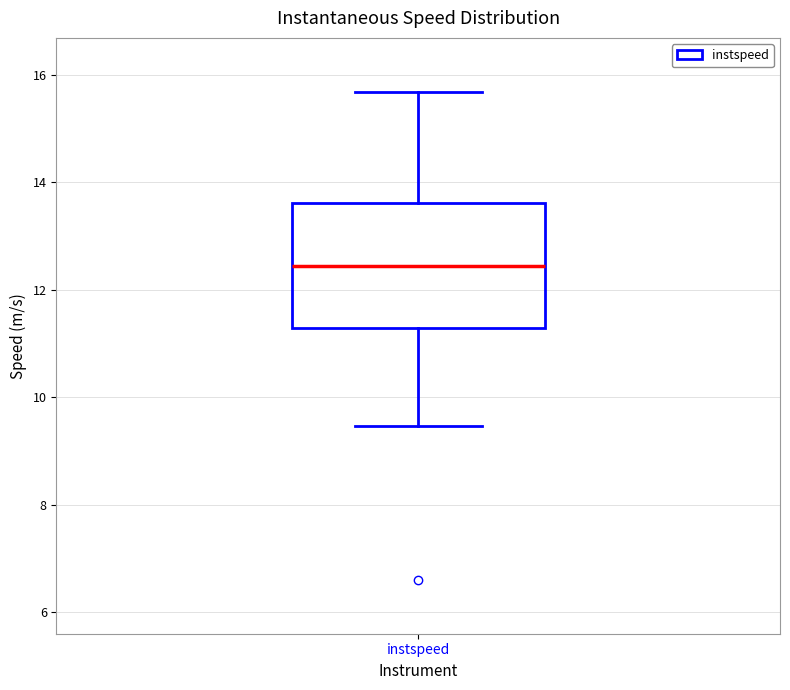

Where does the upper whisker of the box for instspeed end on the y-axis? The values are not printed on the chart, so give them approximately, as read against the axis.

15.6